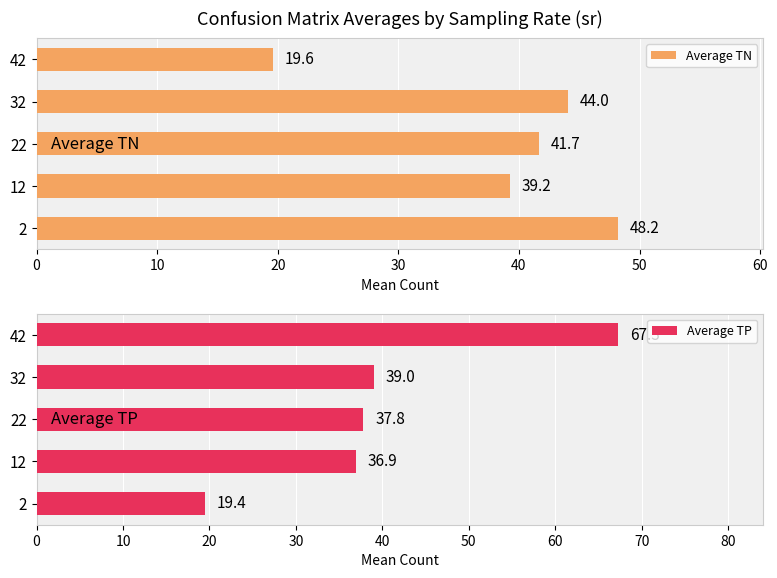

Read the Average TP value at 2.

19.4